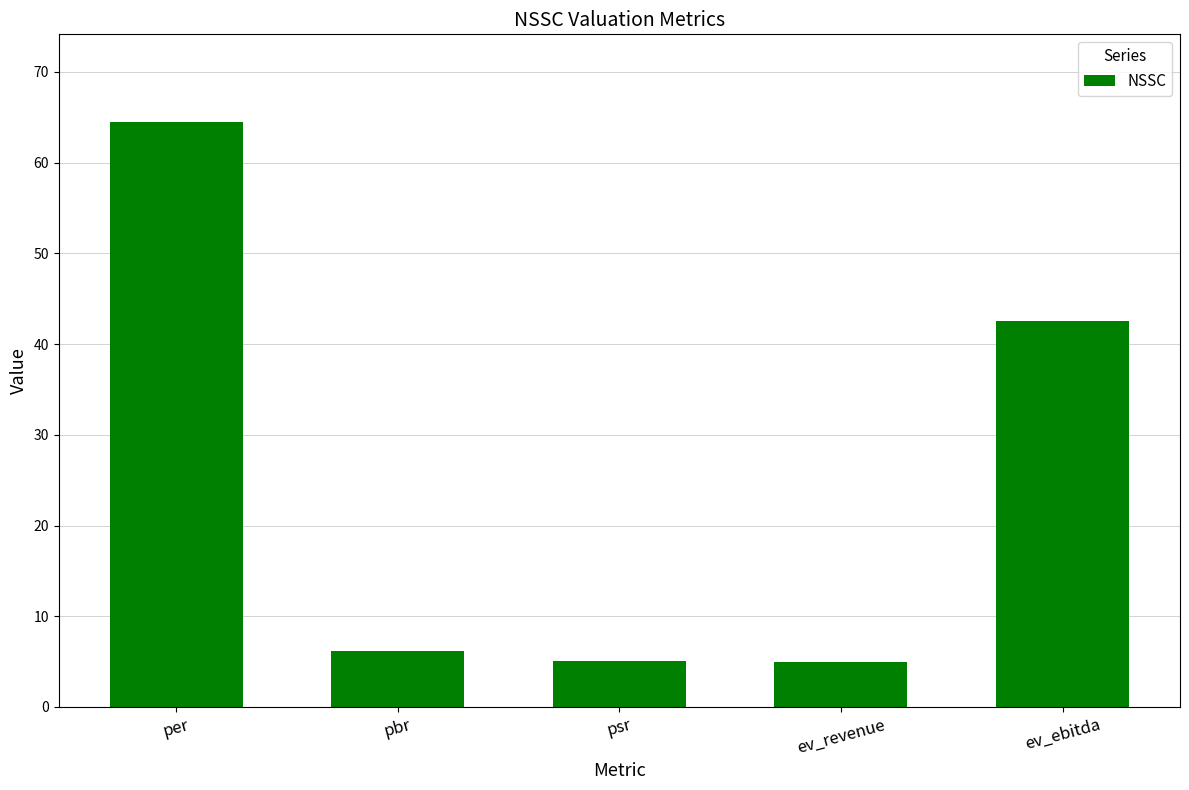

What is the change in value from ev_revenue to ev_ebitda?

+37.6